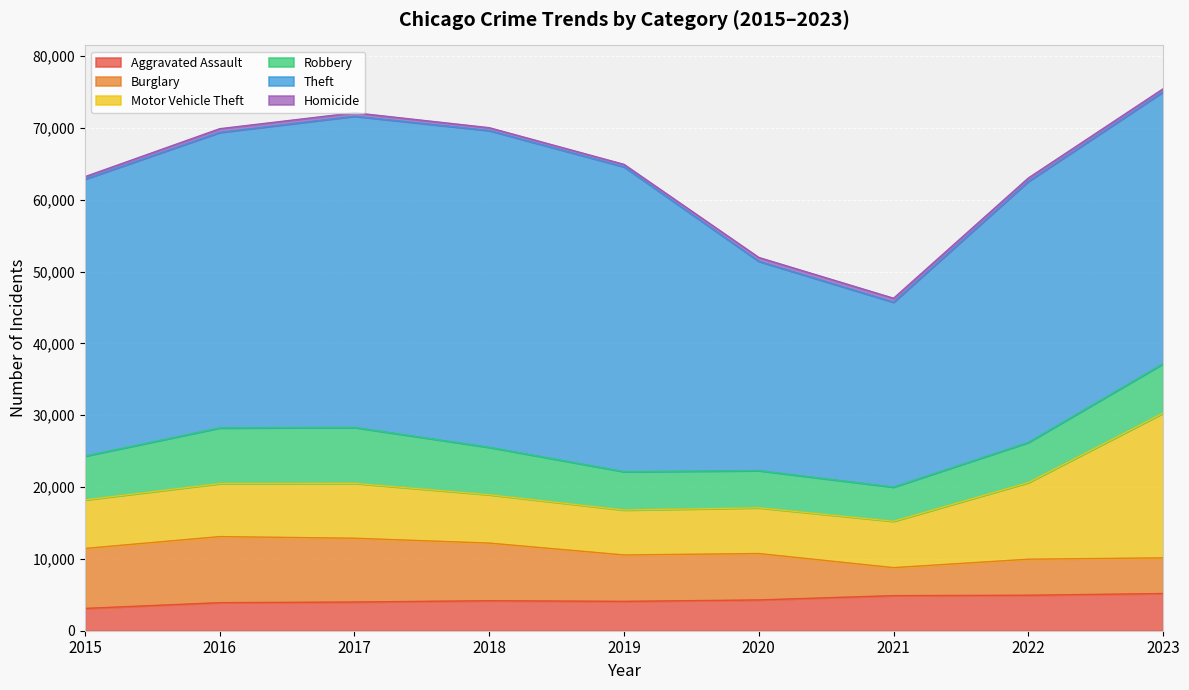

Which series has the widest spread of values?

Theft